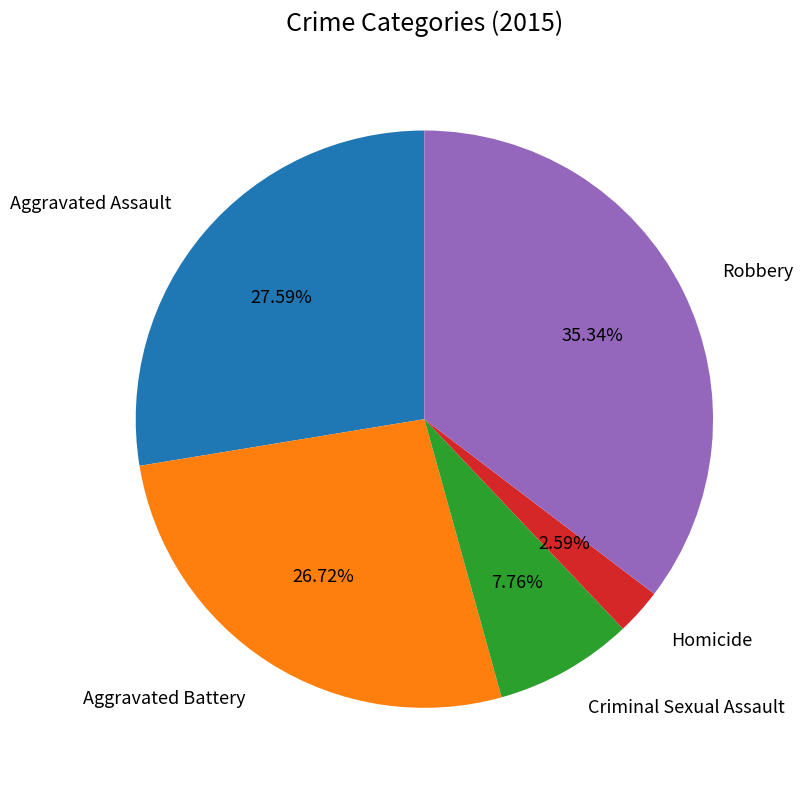

How many segments does this pie chart have?

5